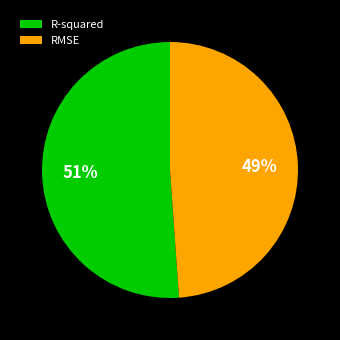

The RMSE slice represents 49% of the pie. True or false?

True